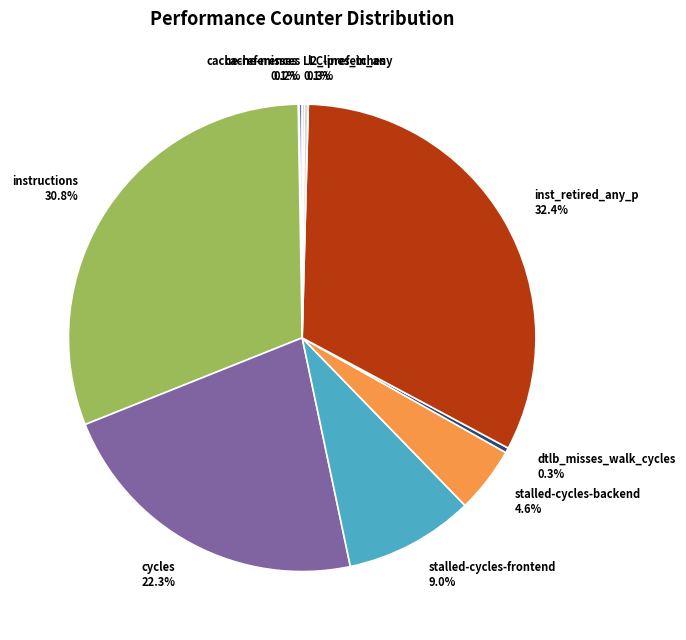

Which slice is the largest?

inst_retired_any_p